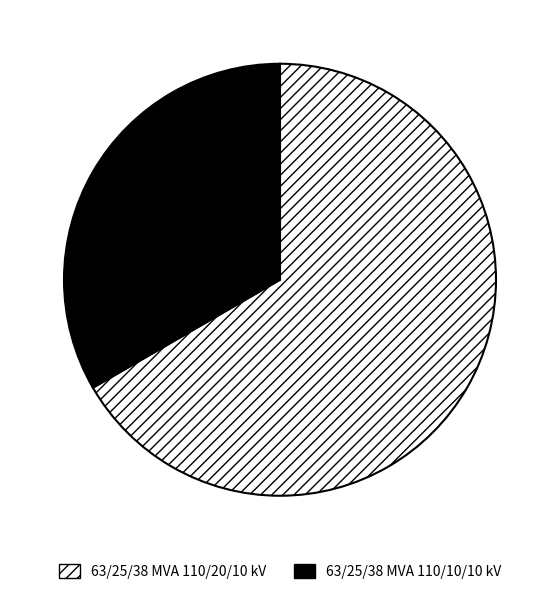

The 63/25/38 MVA 110/20/10 kV slice represents 72% of the pie. True or false?

False